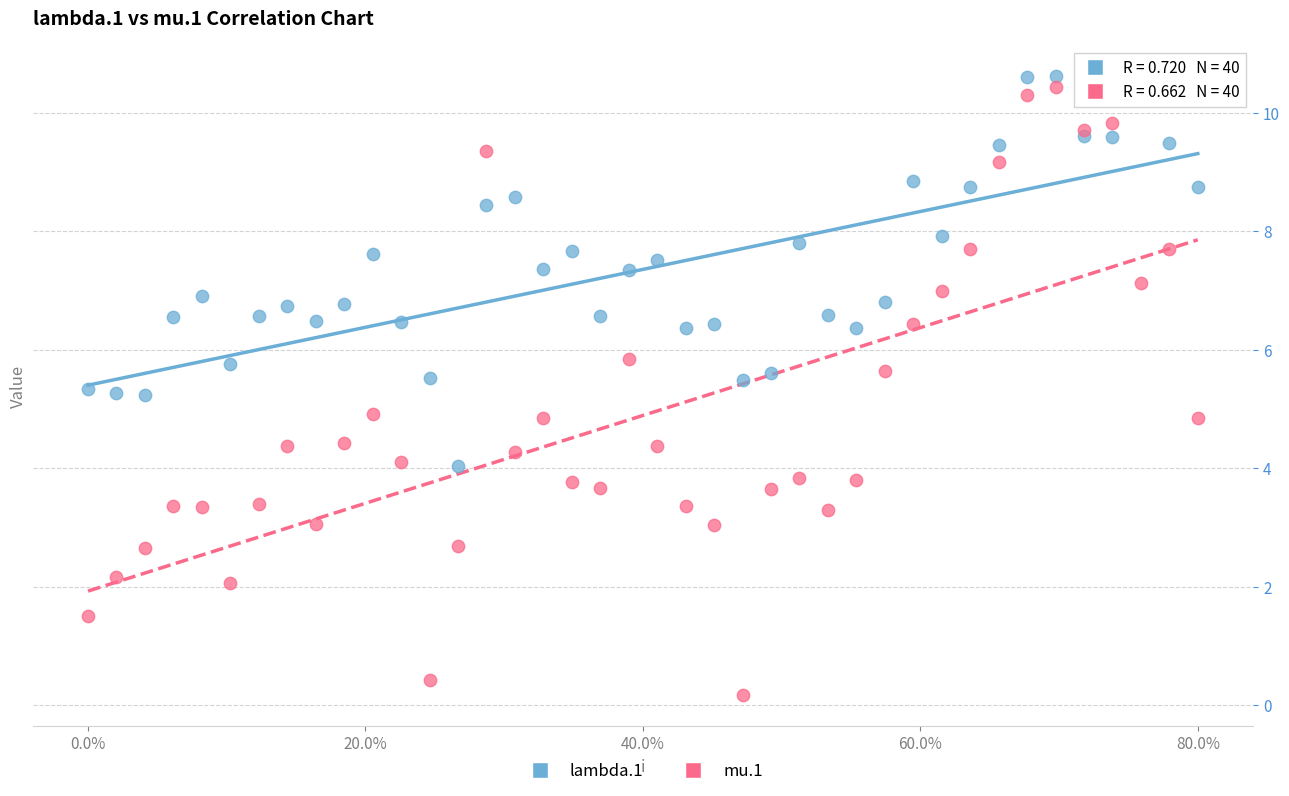

Which series has the widest spread of Y values?

mu.1